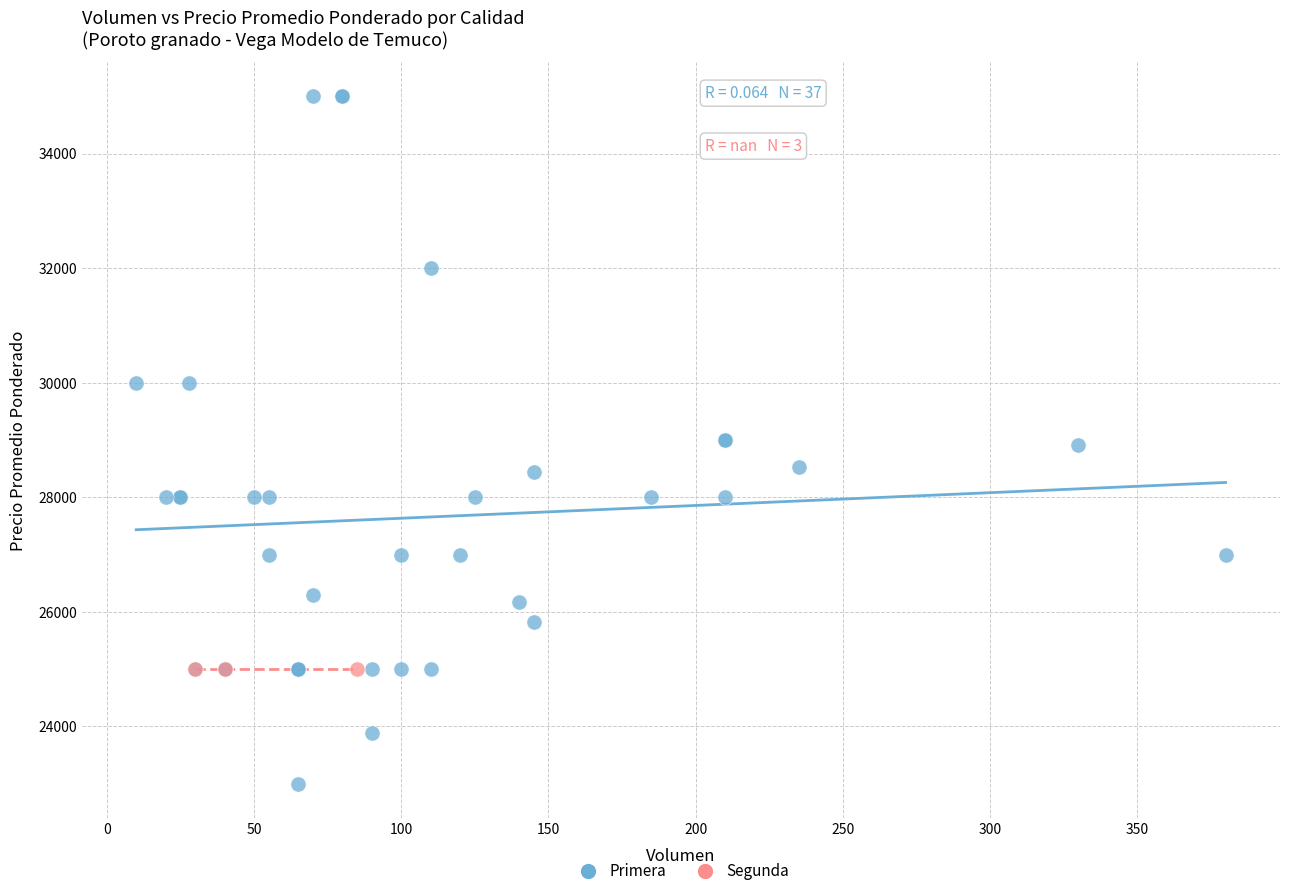

Which series reaches the maximum Y coordinate?

Primera